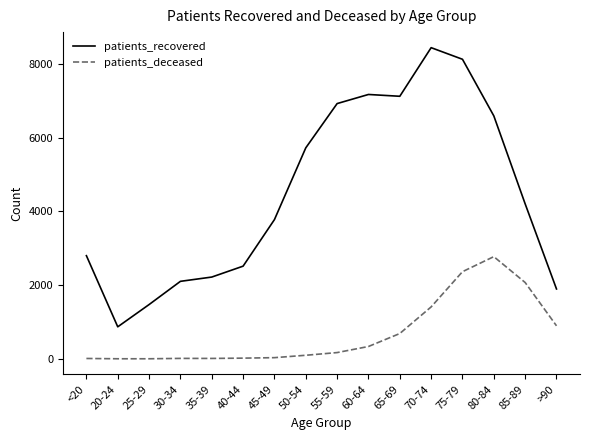

Rank the series by their maximum value, from lowest to highest.

patients_deceased, patients_recovered